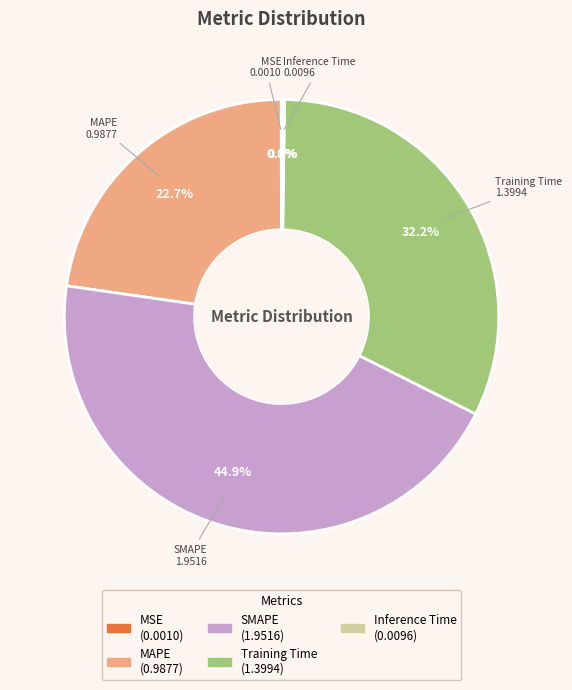

Is it true that SMAPE is 45% of the pie?

True